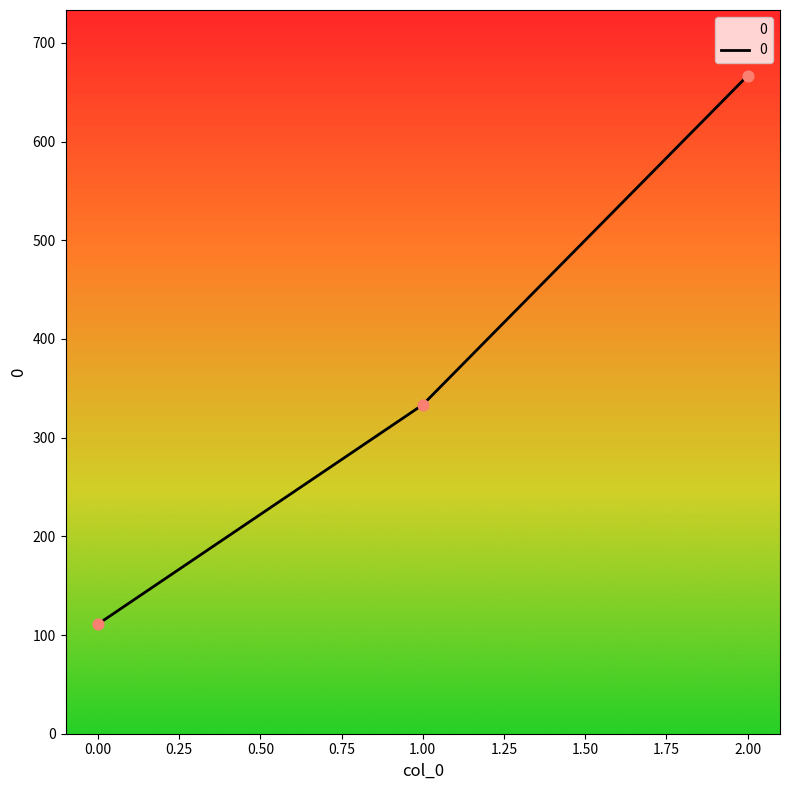

What is the change in value from 0.00 to 2.00?

+555.6